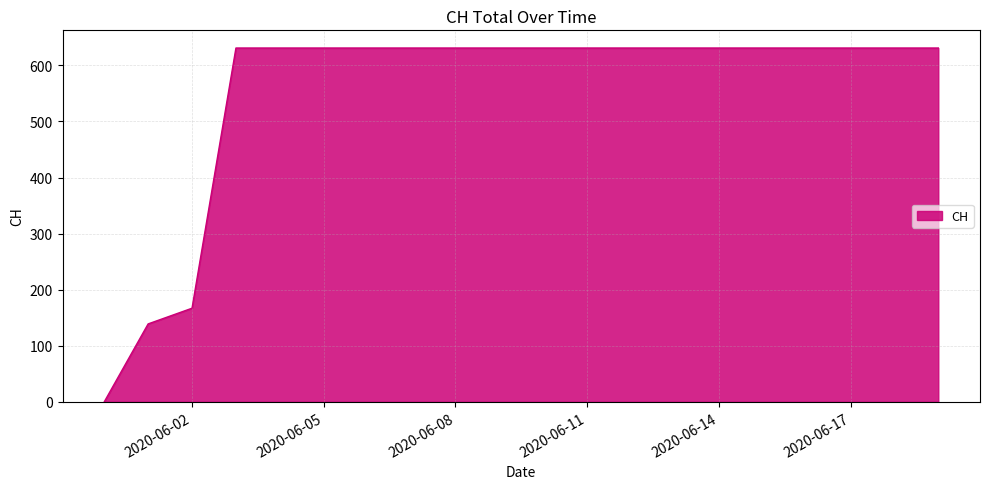

What is the average value?

552